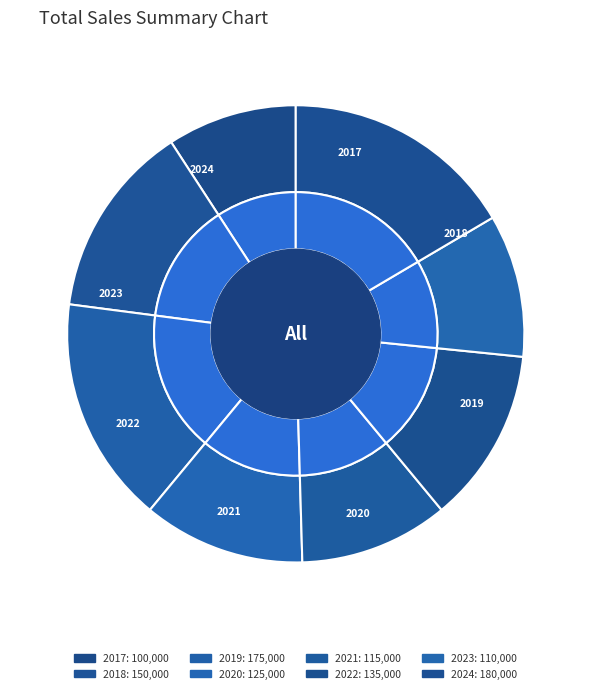

Does any single category account for the majority?

No